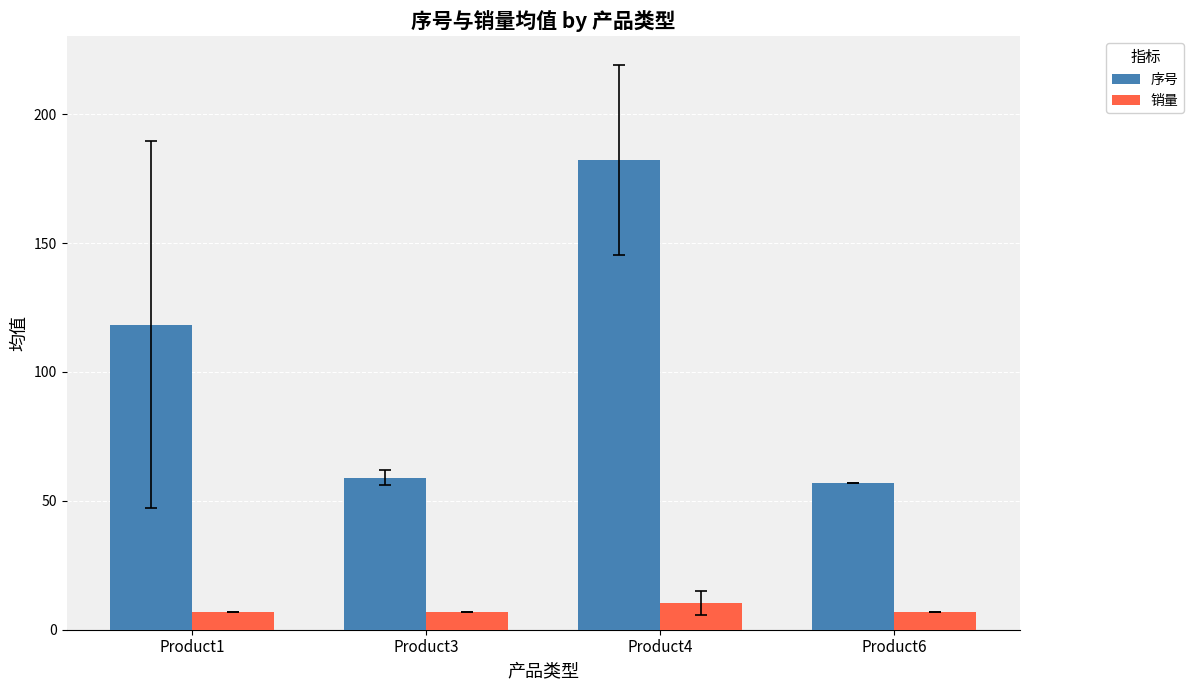

What is the spread (max minus min) of values at Product1?

111.3